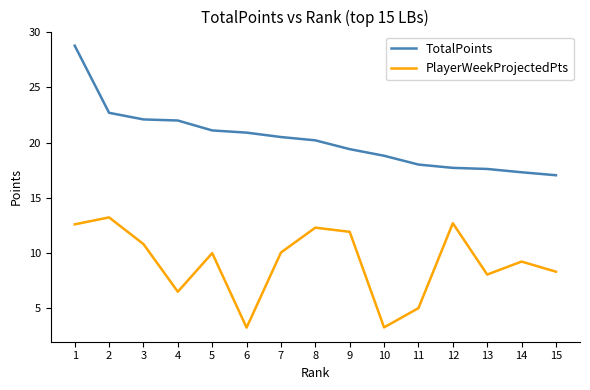

Rank the series at 7 from highest to lowest value.

TotalPoints, PlayerWeekProjectedPts